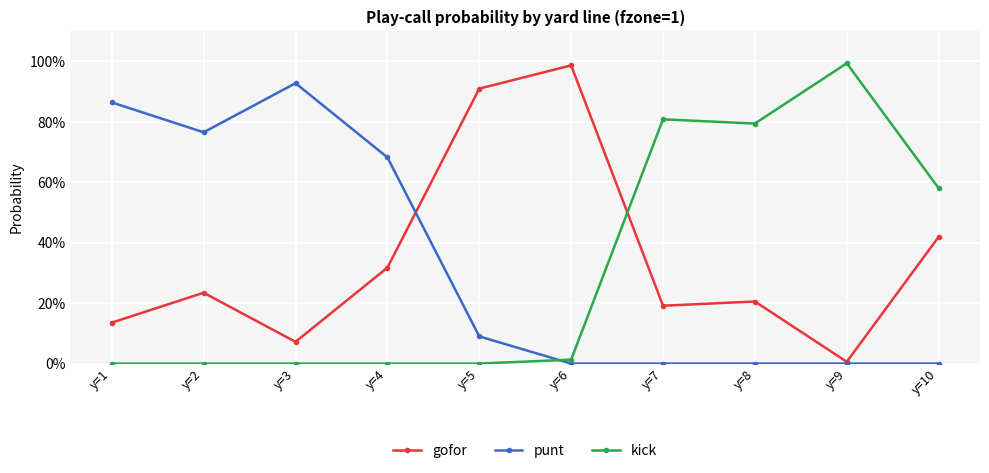

At y=1, list the series in order from largest to smallest.

punt, gofor, kick